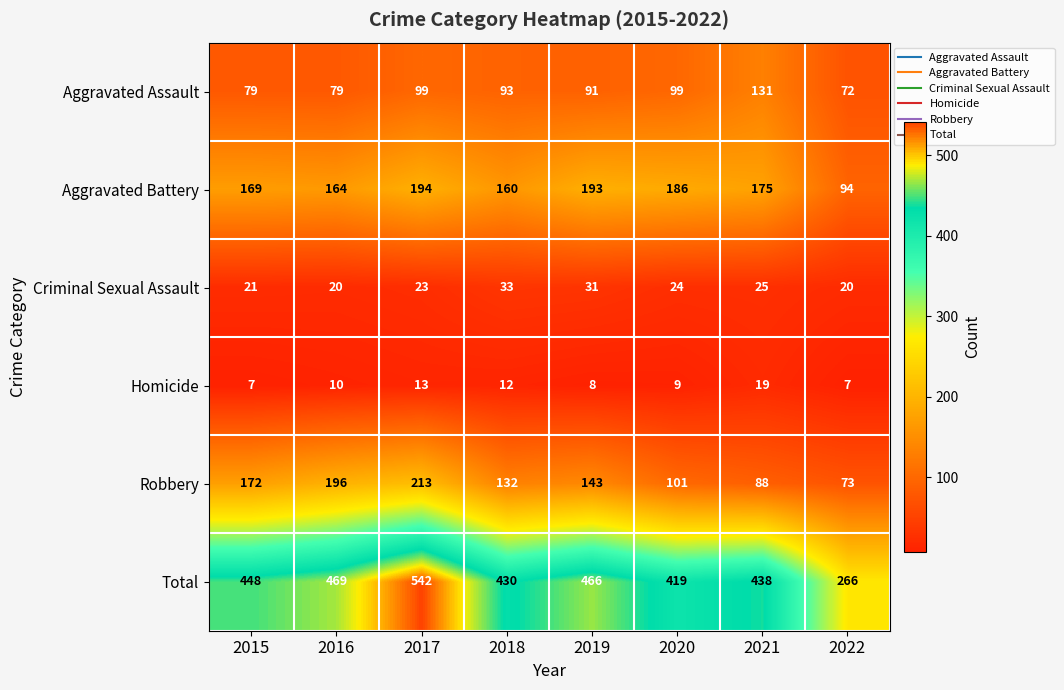

List the series in order of their peak value, lowest first.

Homicide, Criminal Sexual Assault, Aggravated Assault, Aggravated Battery, Robbery, Total